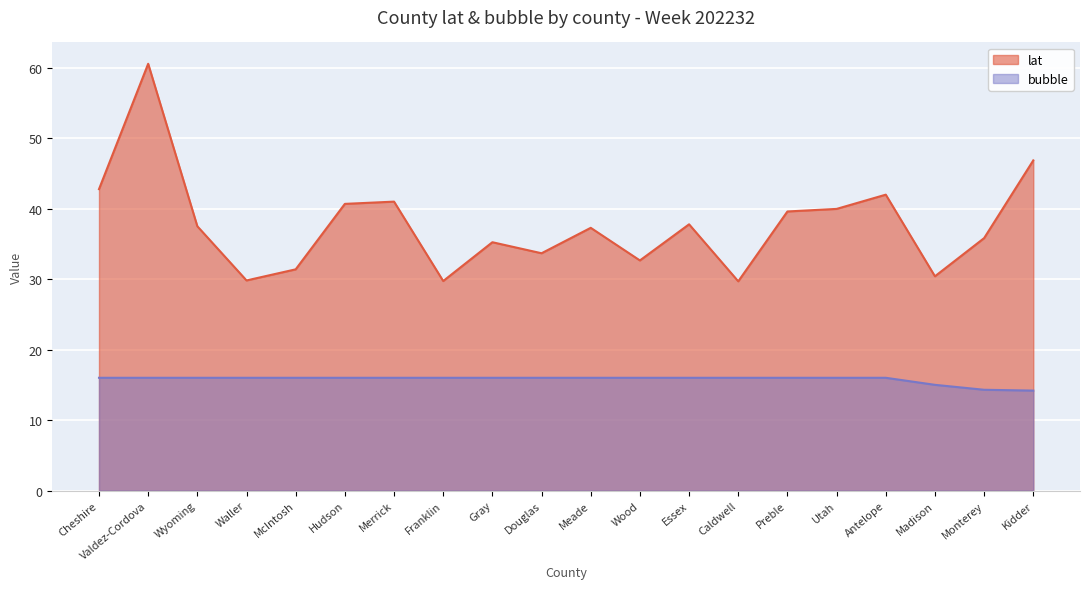

What is the total value across all series at Wood?

48.6